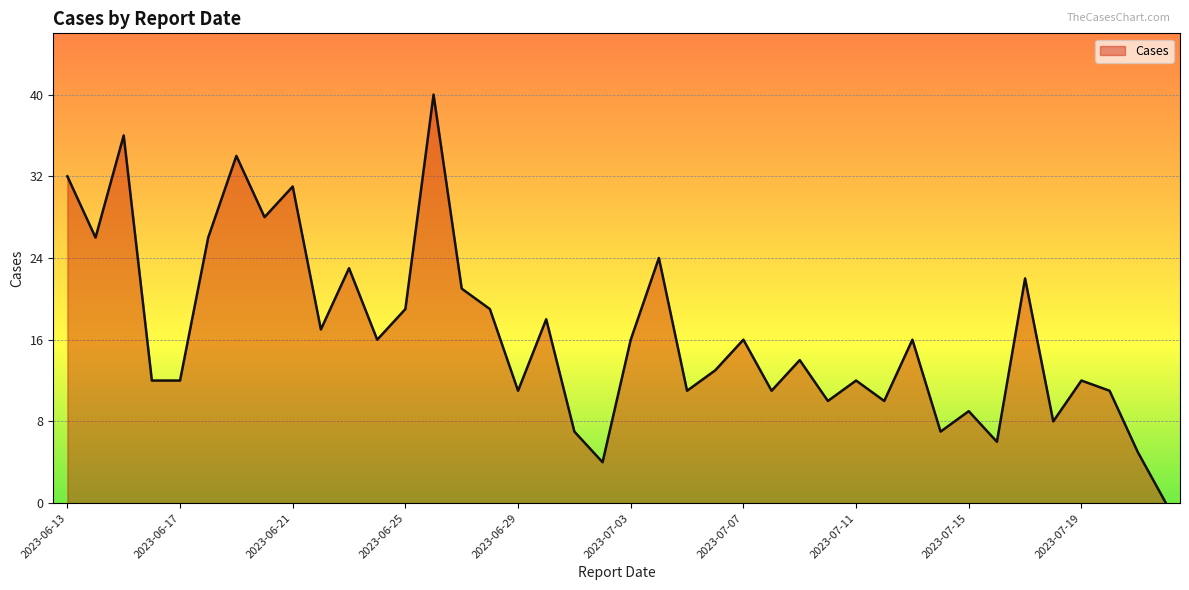

What is the difference between the maximum and minimum values?

40